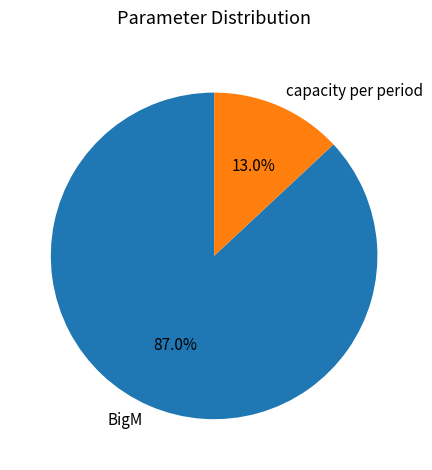

Rank the categories by value from lowest to highest.

capacity per period, BigM